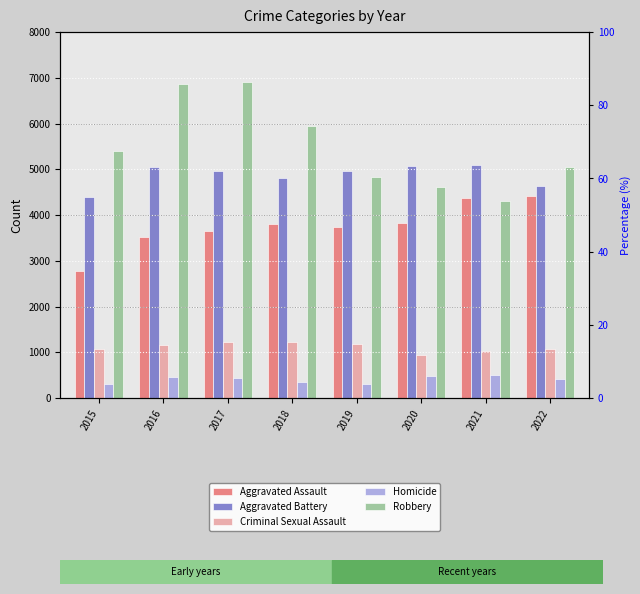

The Robbery series shows 4625 at 2017. True or false?

False